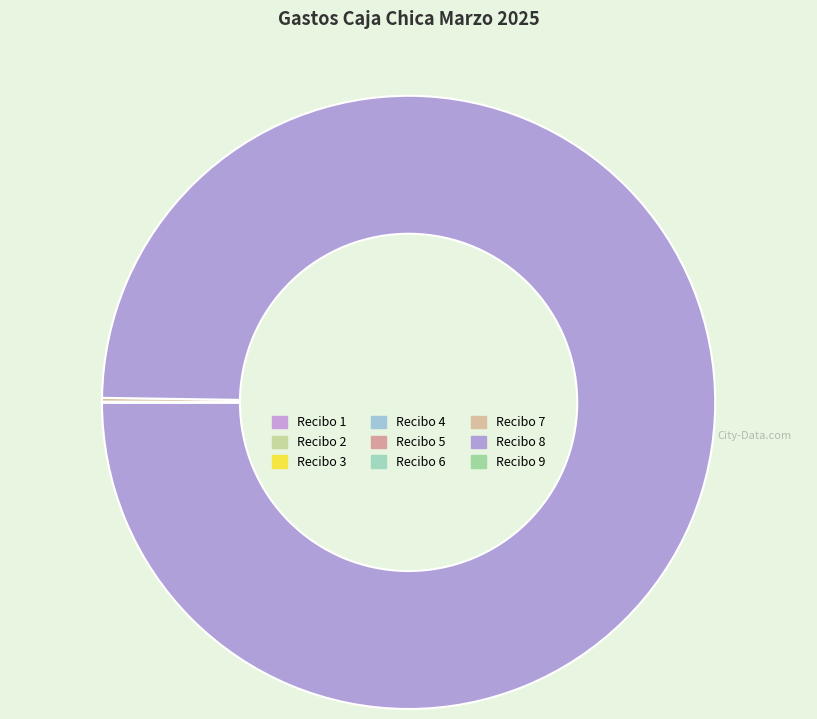

The Recibo 7 slice represents 0% of the pie. True or false?

True